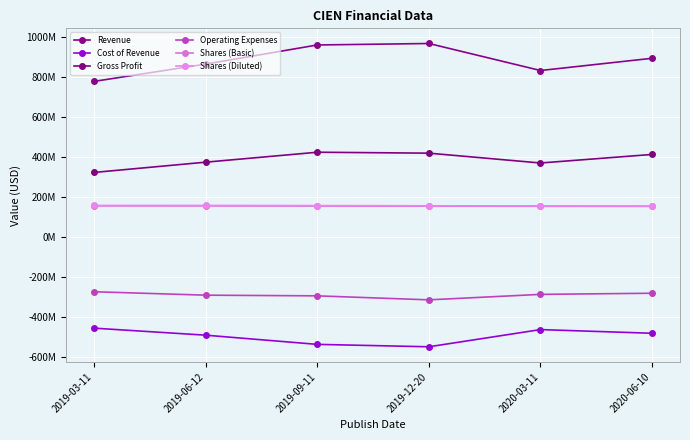

The value of Revenue at 2020-06-10 is 357670966. True or false?

False